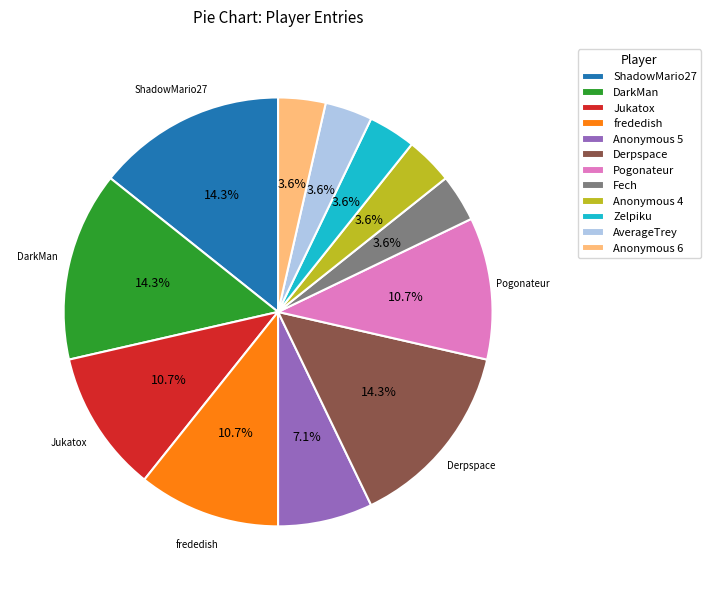

Is there any slice that represents more than half of the pie?

No